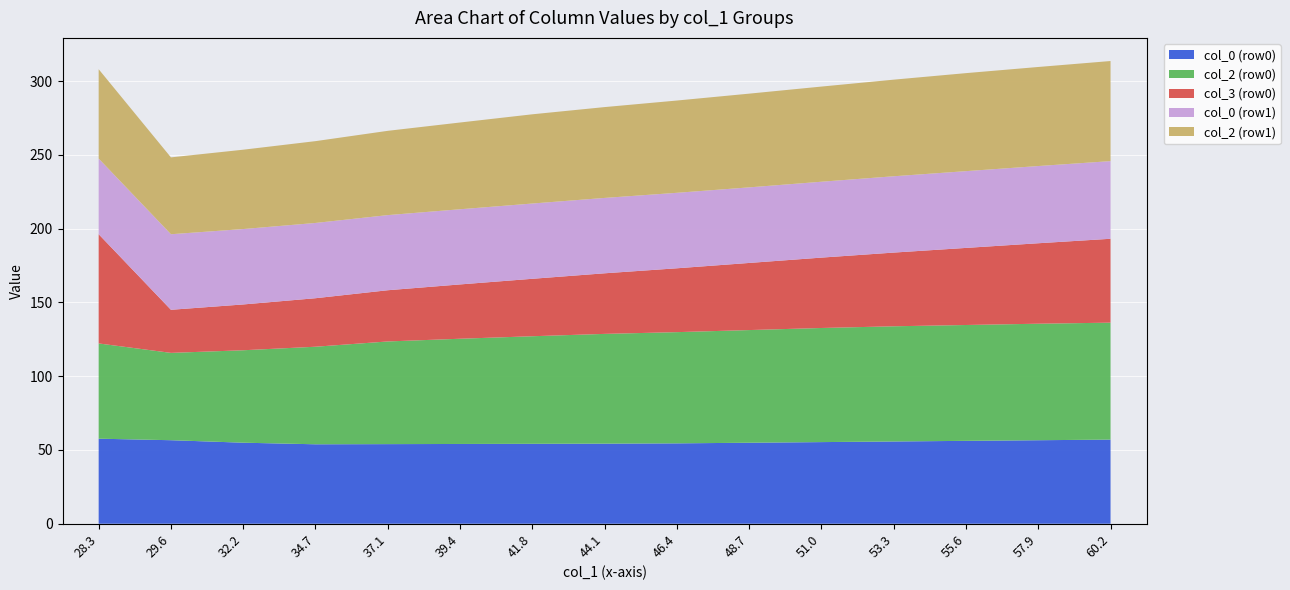

What is the total value across all series at 32.2?

253.5